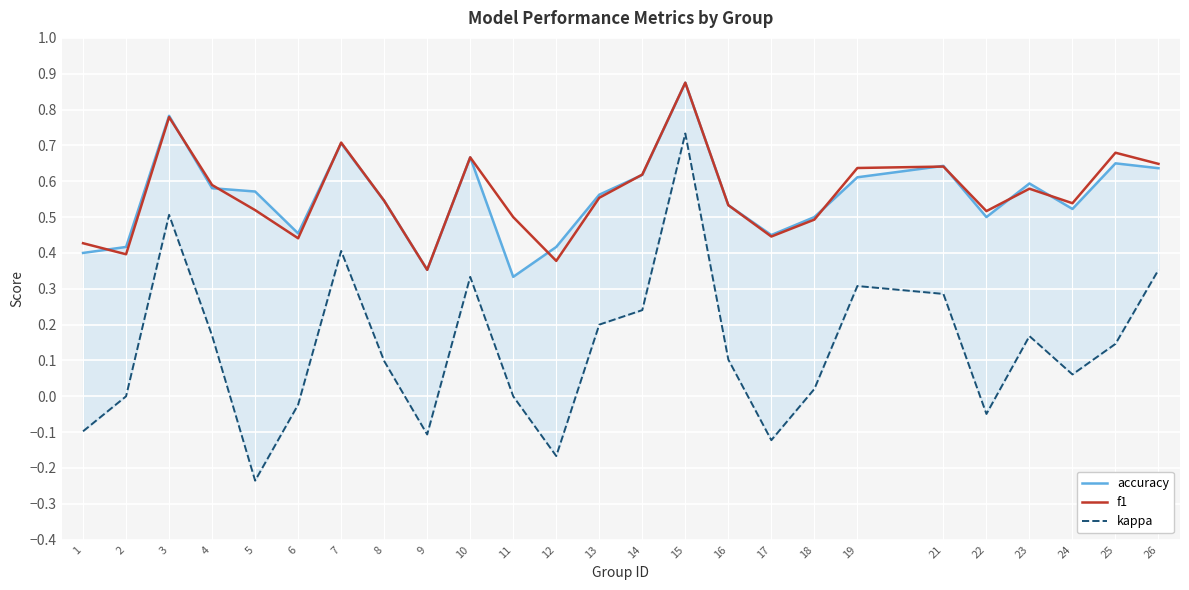

What is the maximum value for accuracy?

0.9